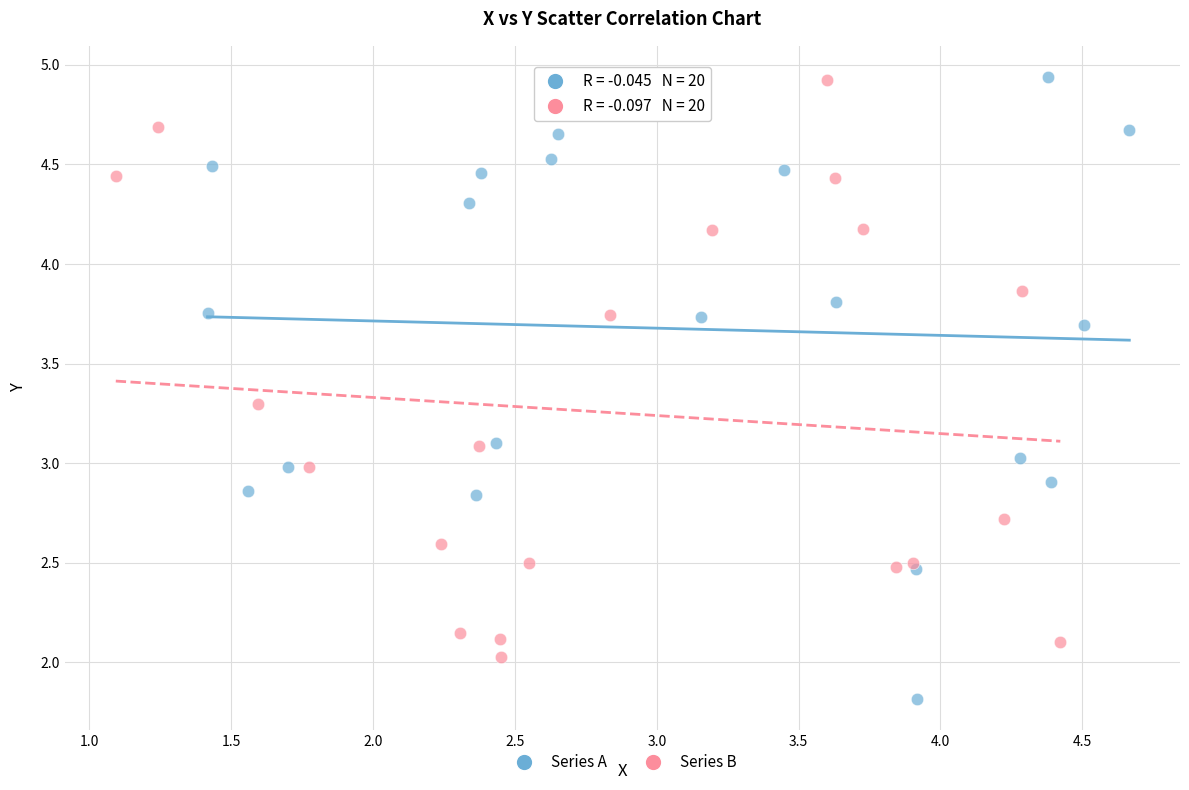

Which series contains the lowest Y value?

Series A